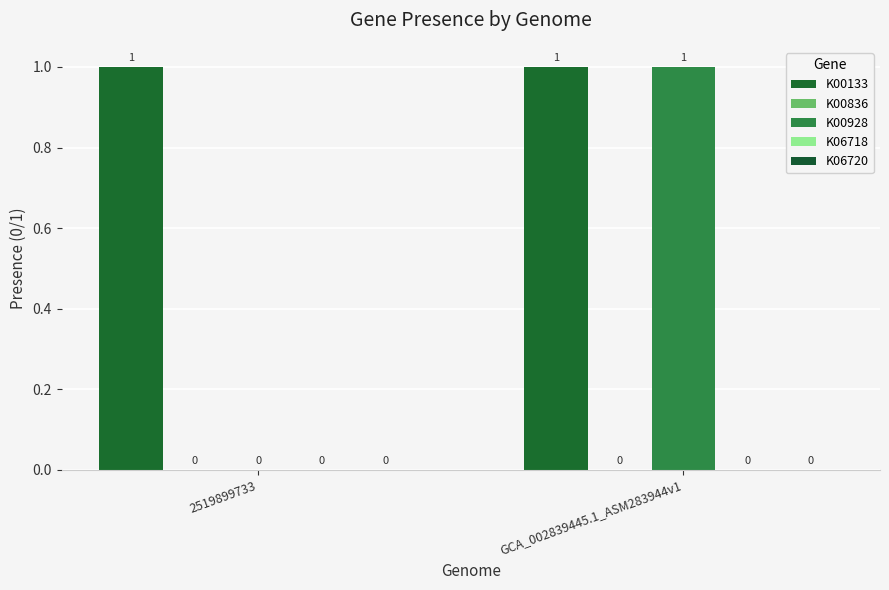

Are the bars grouped side by side (vs. stacked)?

Yes